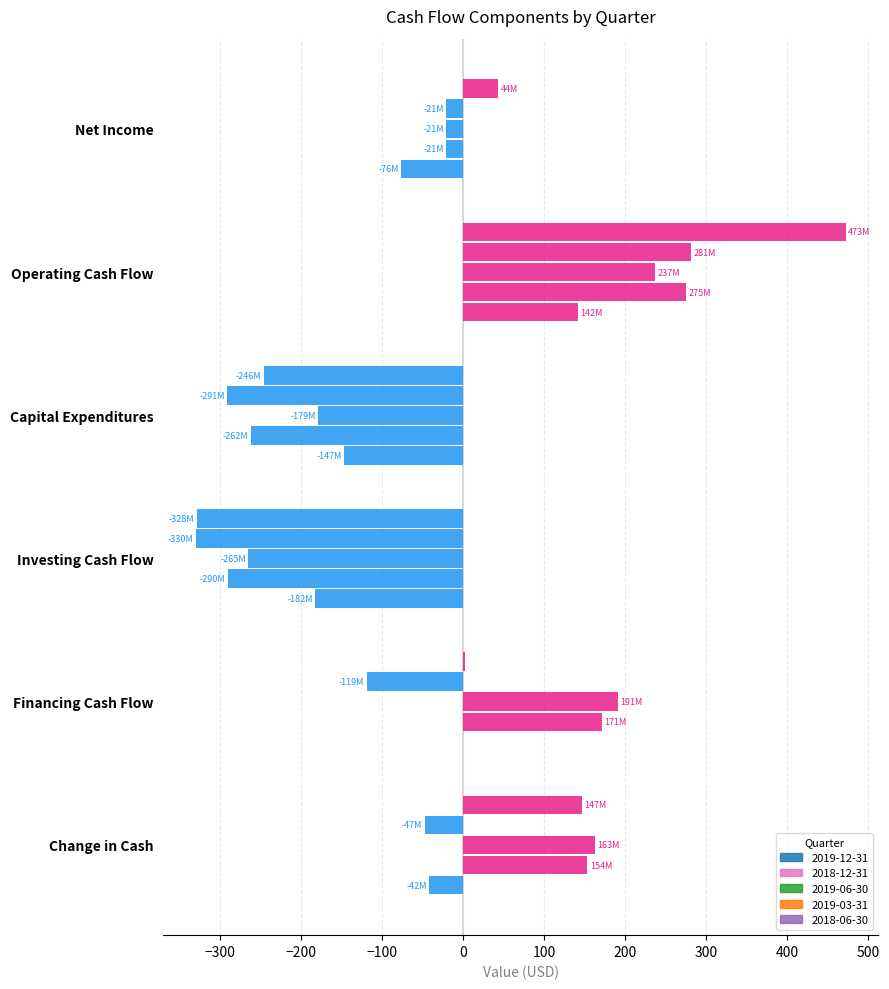

What value does the 2018-06-30 series have at Investing Cash Flow?

-182.2